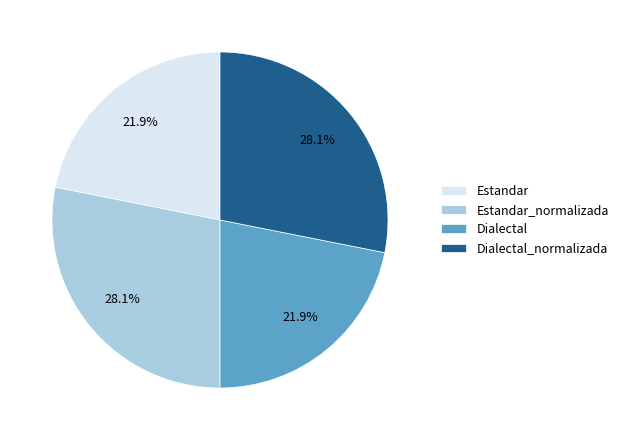

To the nearest percent, what is the combined percentage of Estandar_normalizada and Dialectal_normalizada?

56%